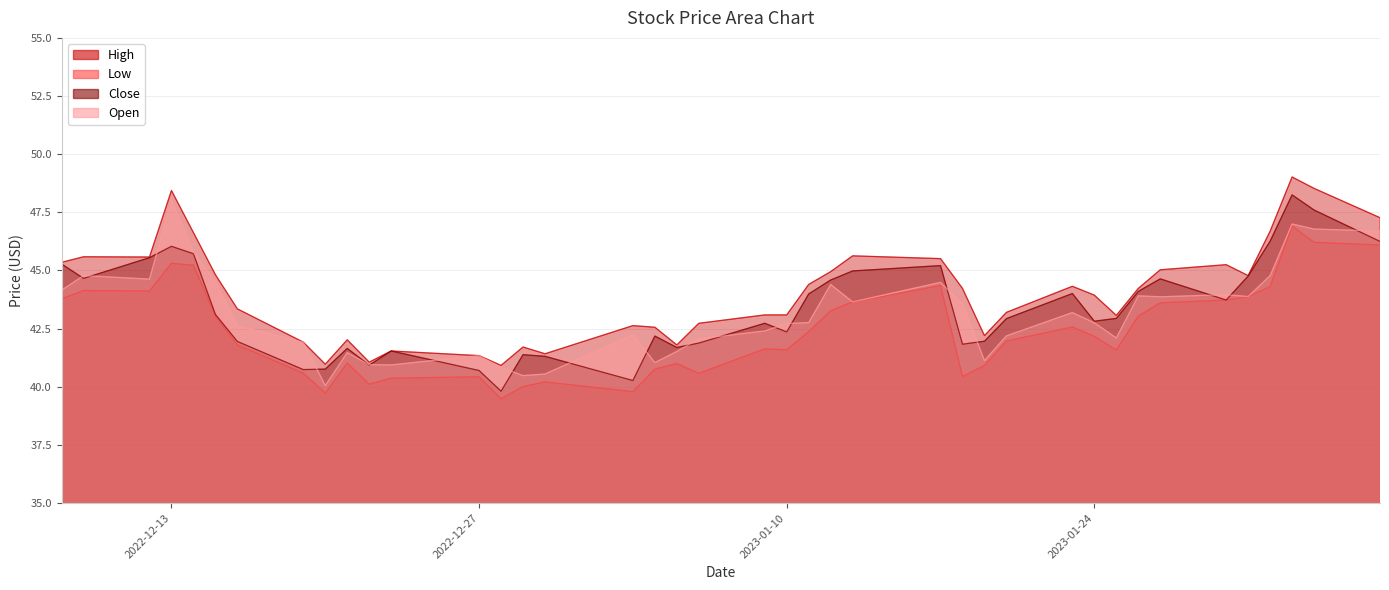

True or false: High and Close intersect in this chart.

False